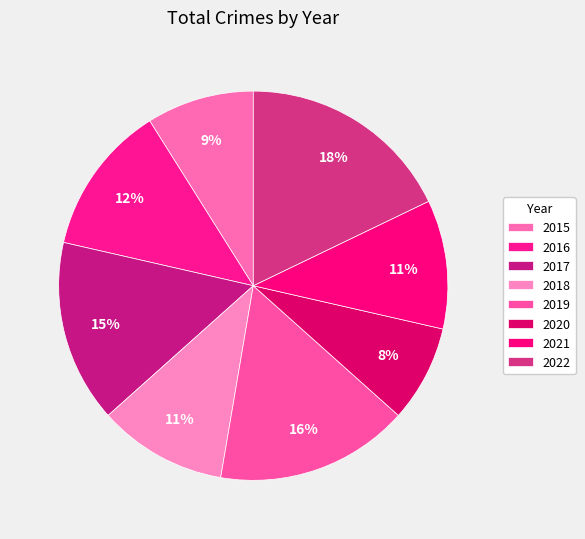

Is 2019 the majority of the pie?

No